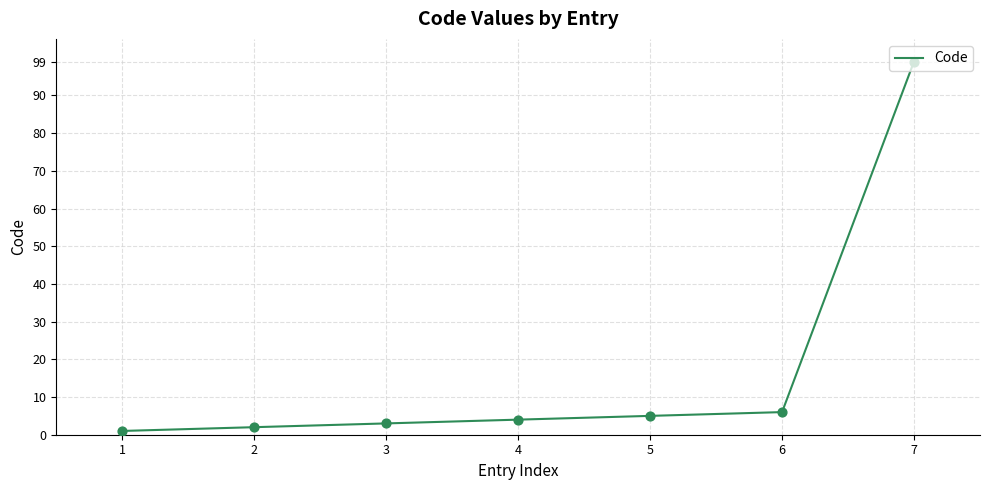

What is the change in value from 2 to 6?

+4